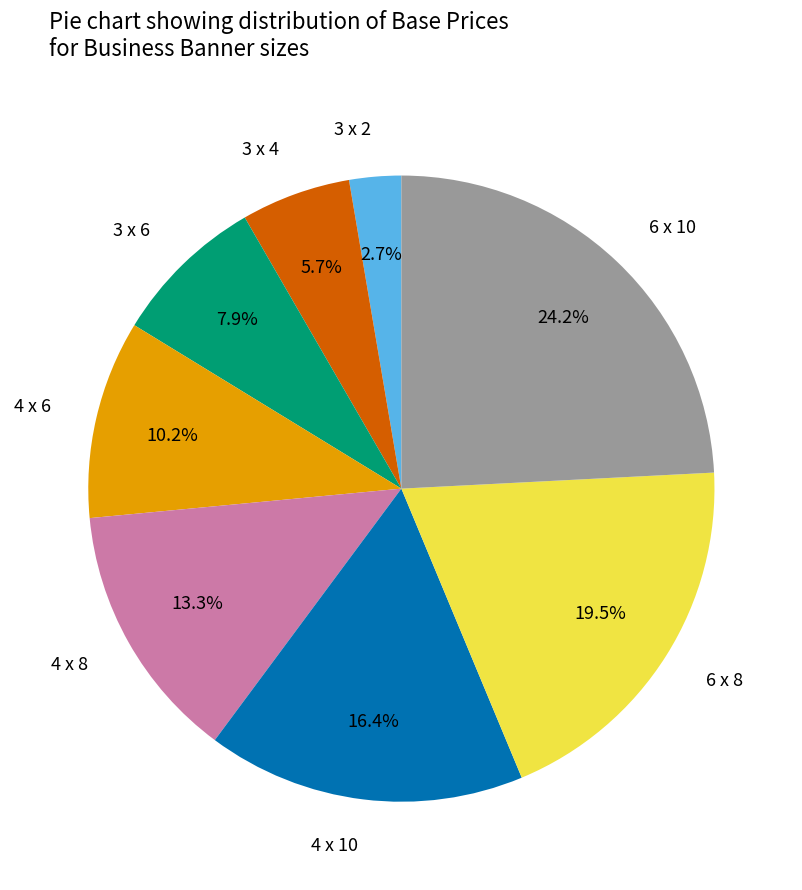

Which category has the smallest portion of the pie?

3 x 2